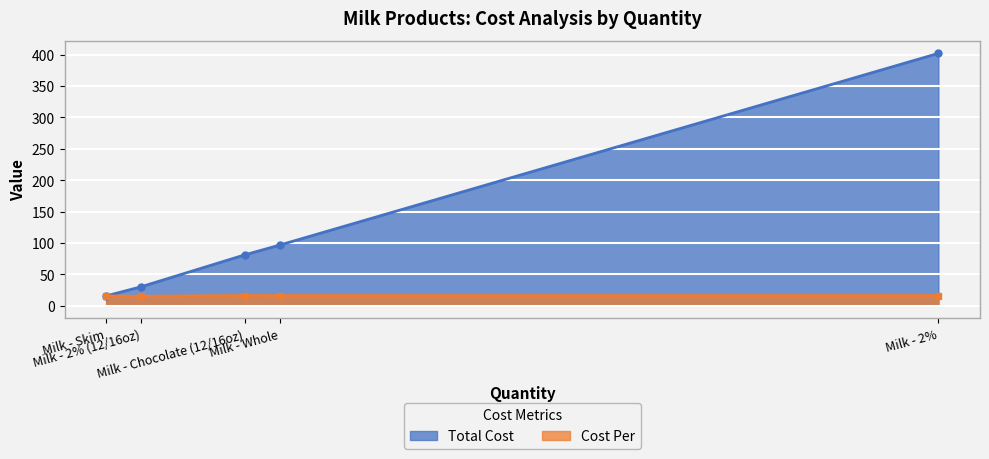

What is the smallest value displayed?

15.0